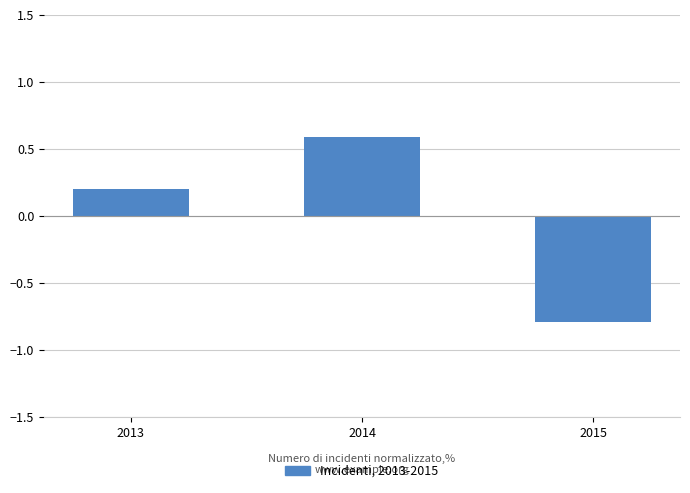

List the labels in order of value, largest first.

2014, 2013, 2015